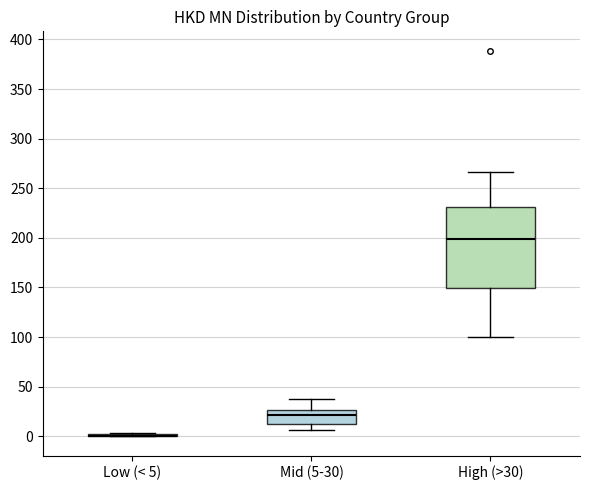

Reading left to right, read every box against the y-axis: the position of its median line, the range the box covers, and the ends of its whiskers. The values are not printed on the chart, so give them approximately, as read against the axis.

Low (< 5): box collapsed to a line at 0, whiskers 0 to 5
Mid (5-30): median 20, box 15 to 25, whiskers 5 to 35
High (>30): median 200, box 150 to 230, whiskers 100 to 265